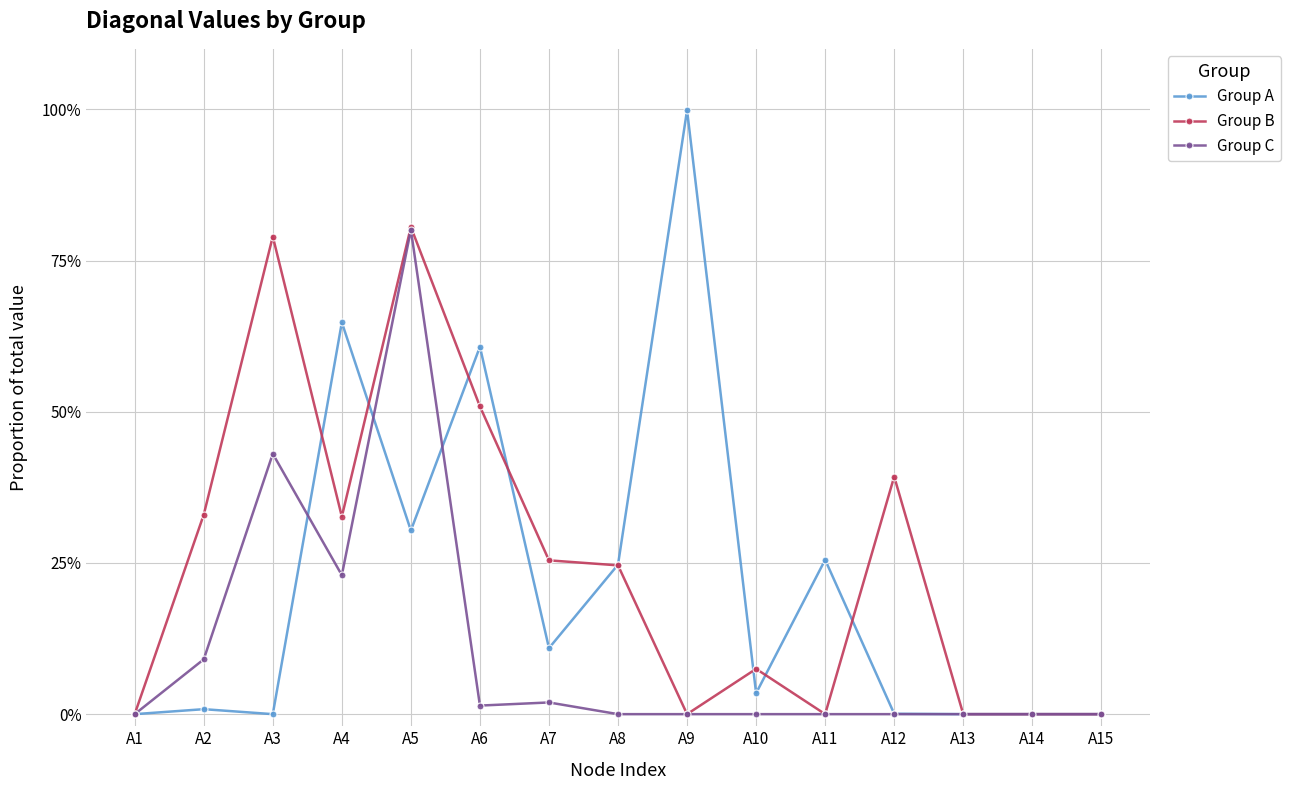

Which category has the highest value in the Group A series?

A9